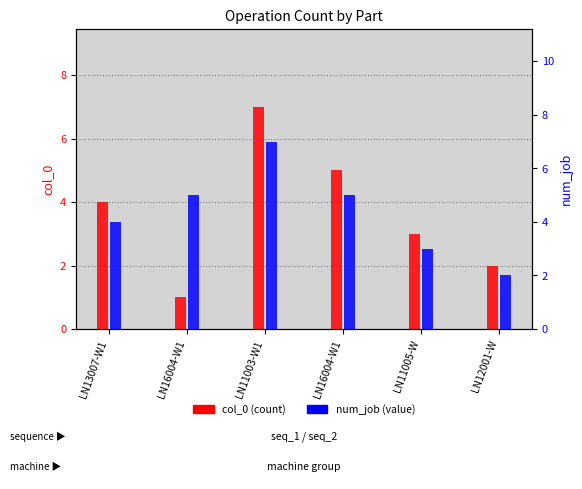

Reading left to right, what are all the values shown in this chart?

col_0: LN13007-W1=4	LN16004-W1=1	LN11003-W1=7	LN16004-W1=5	LN11005-W=3	LN12001-W=2
num_job: LN13007-W1=4	LN16004-W1=5	LN11003-W1=7	LN16004-W1=5	LN11005-W=3	LN12001-W=2